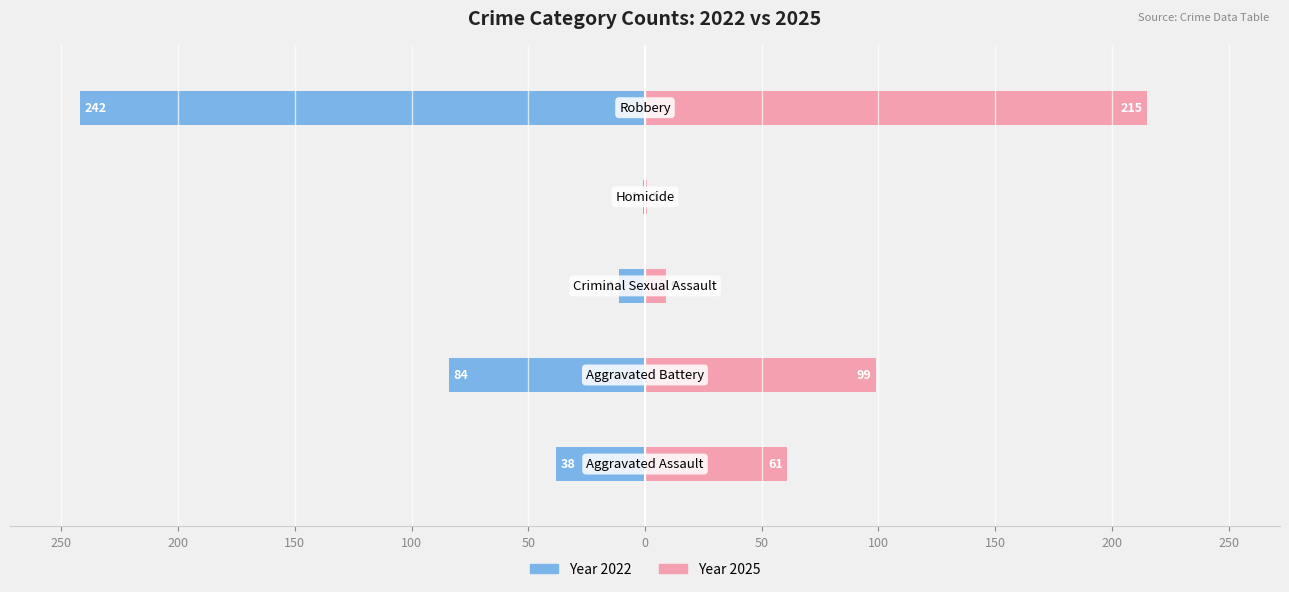

Which has a higher value, Aggravated Assault or Aggravated Battery?

Aggravated Battery